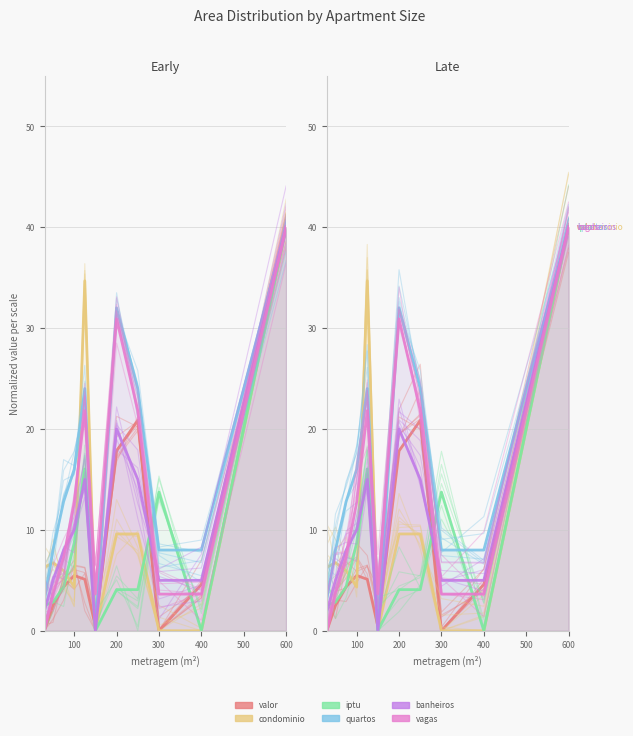

How many values in the quartos series are below 11?

5